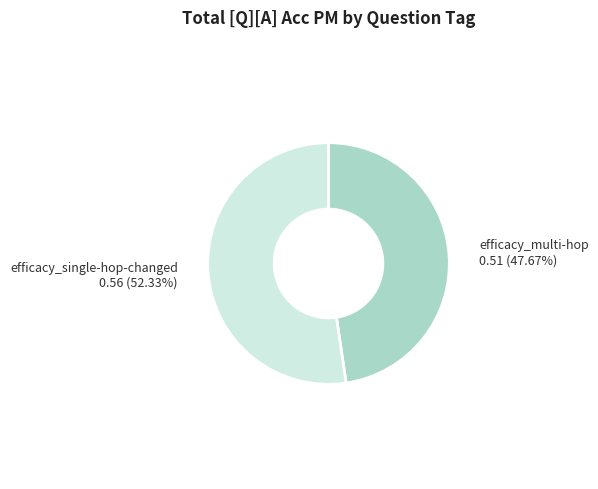

What is the majority slice?

efficacy_single-hop-changed